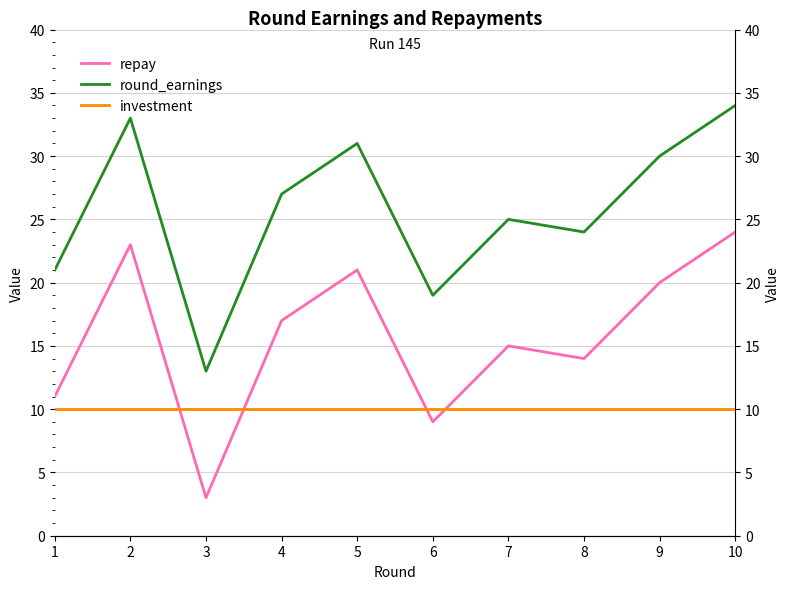

What is the lowest value of the repay series?

3